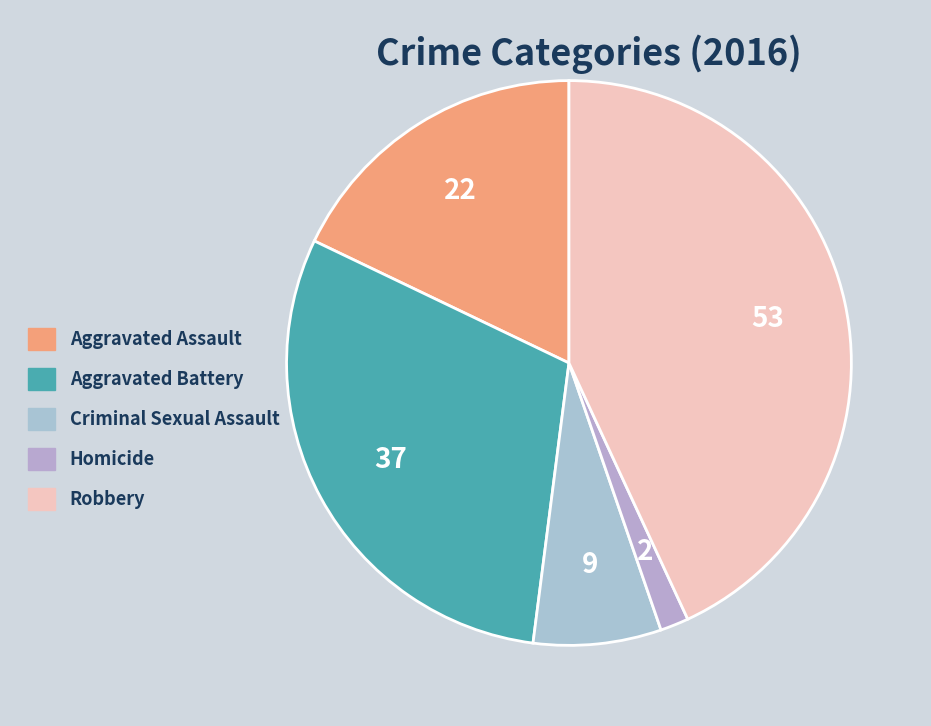

What percentage do Aggravated Assault and Robbery together represent?

61.0%